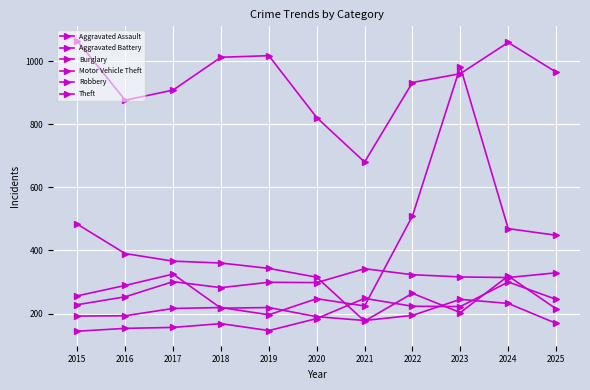

Between 2020 and 2015, which is larger?

2020